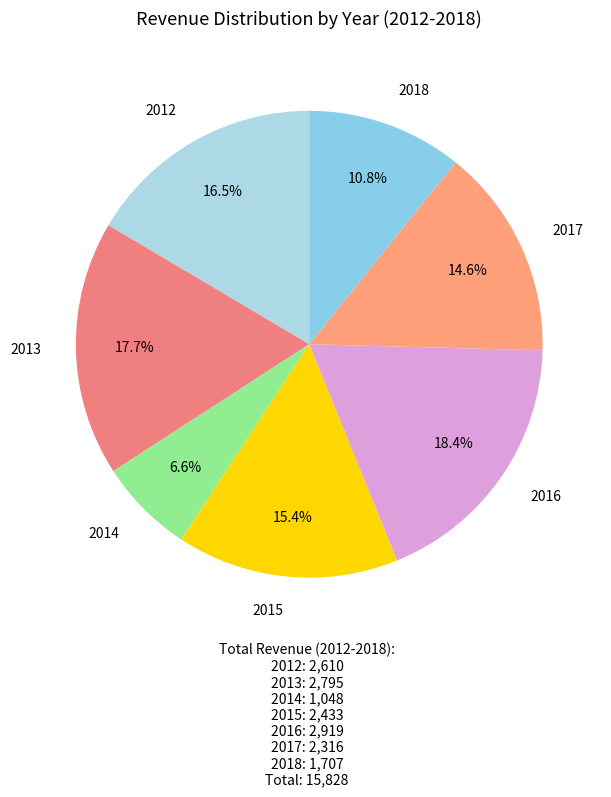

How many segments does this pie chart have?

7